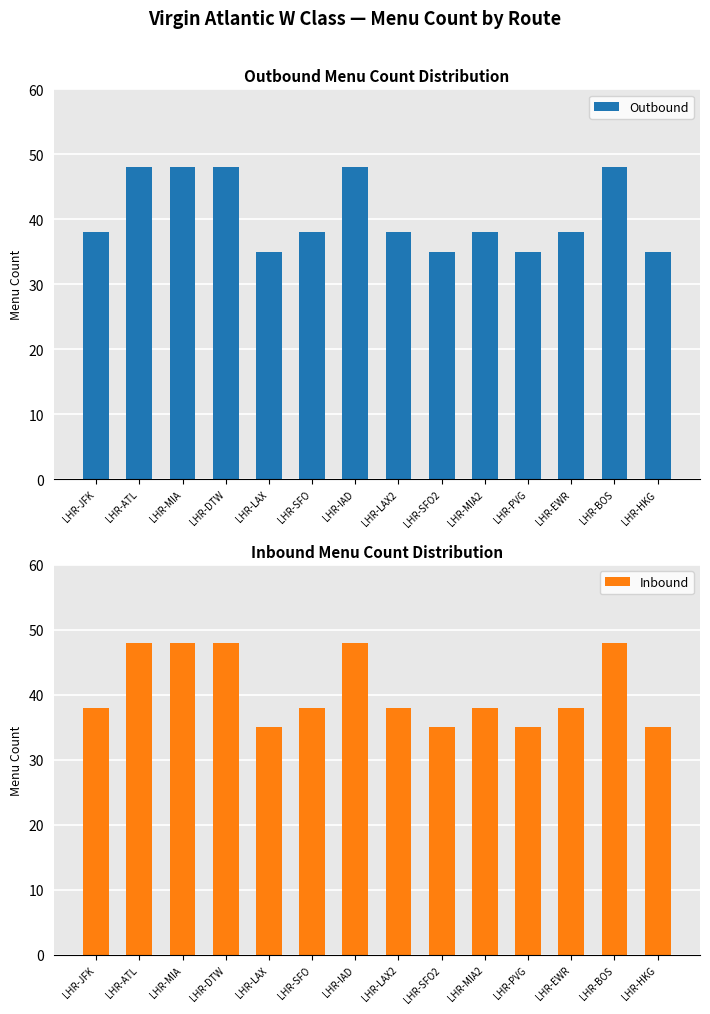

What is the label of the 3rd bar from the left?

LHR-MIA